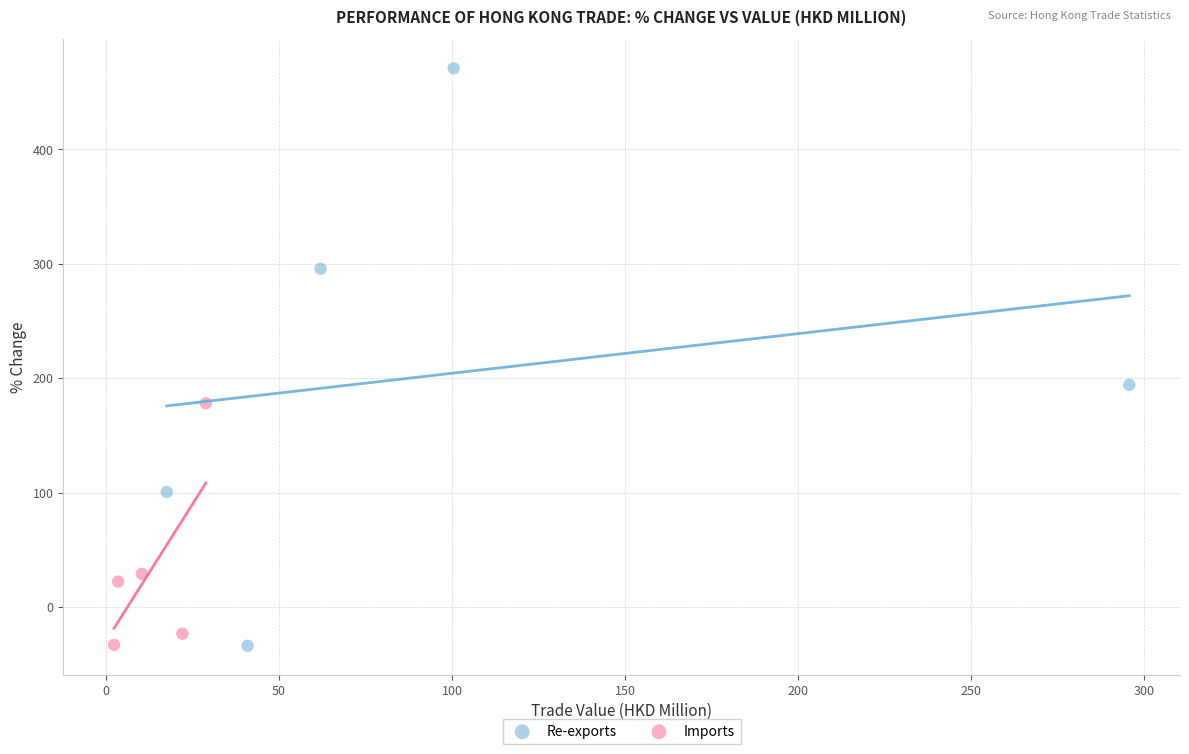

Which series contains the highest Y value?

Re-exports